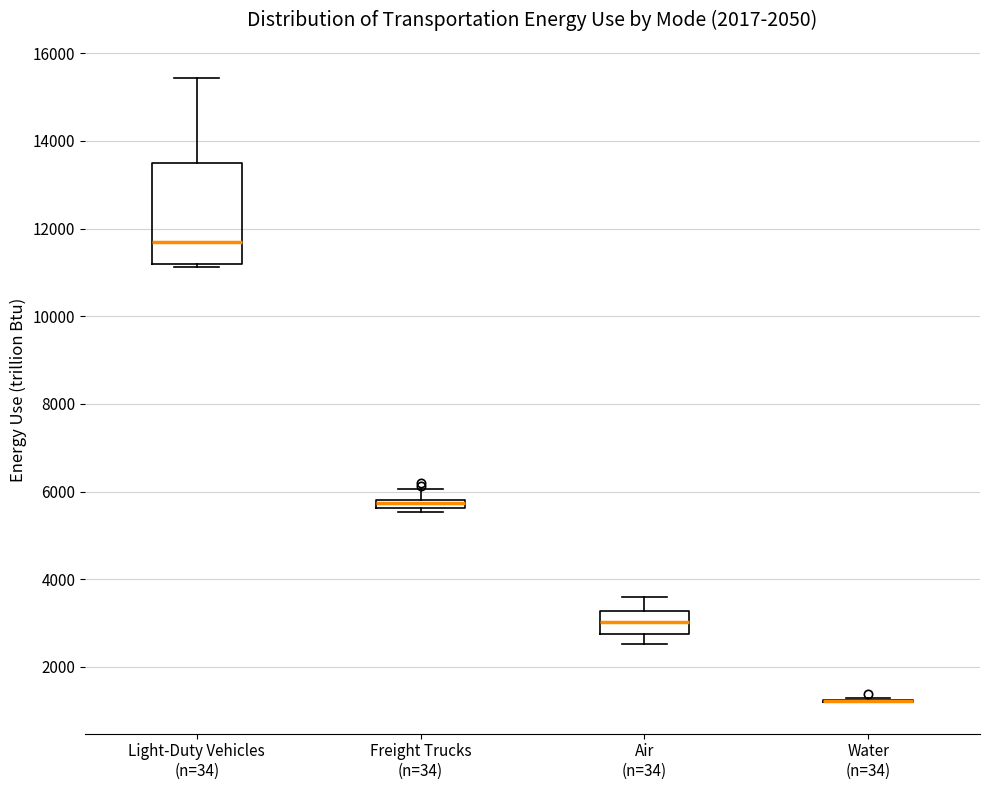

Which box is the tallest, from its lower edge to its upper edge?

Light-Duty Vehicles (n=34)